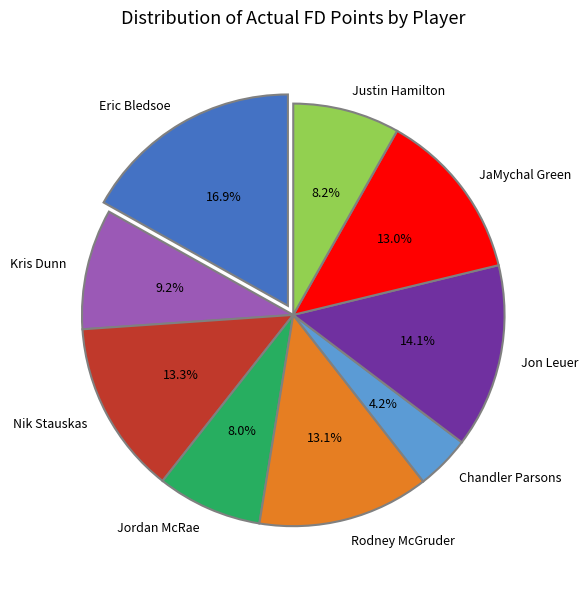

Count the number of slices in the pie.

9